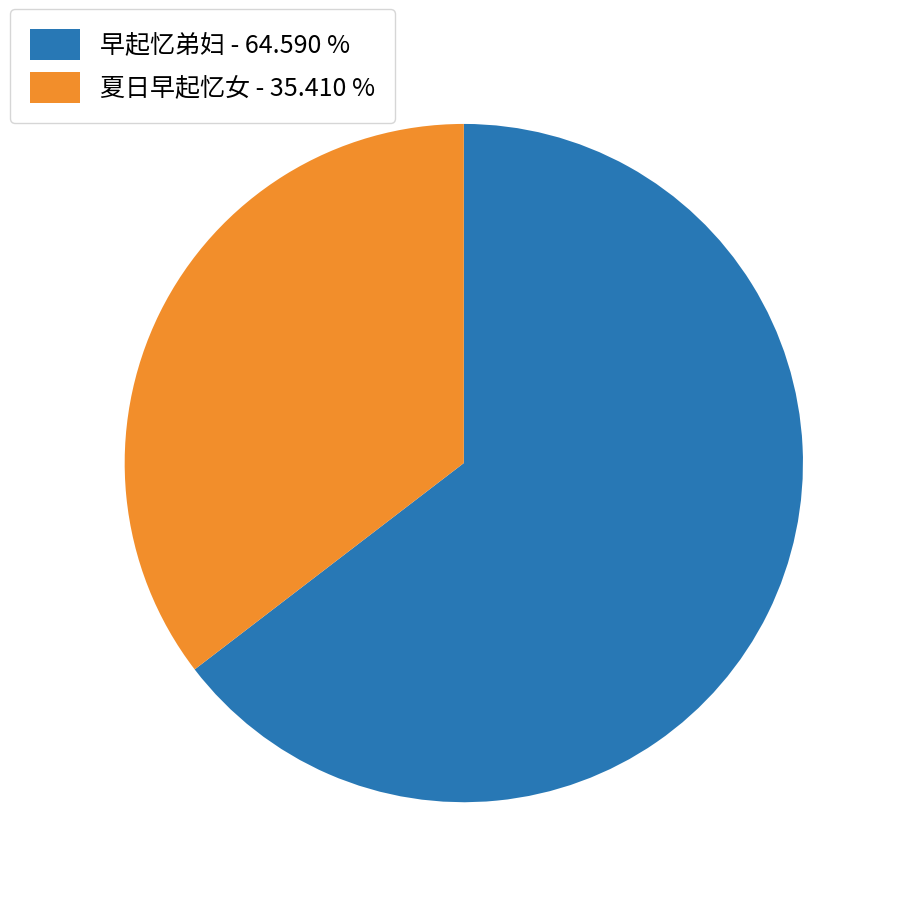

Is there a majority slice in this chart?

Yes